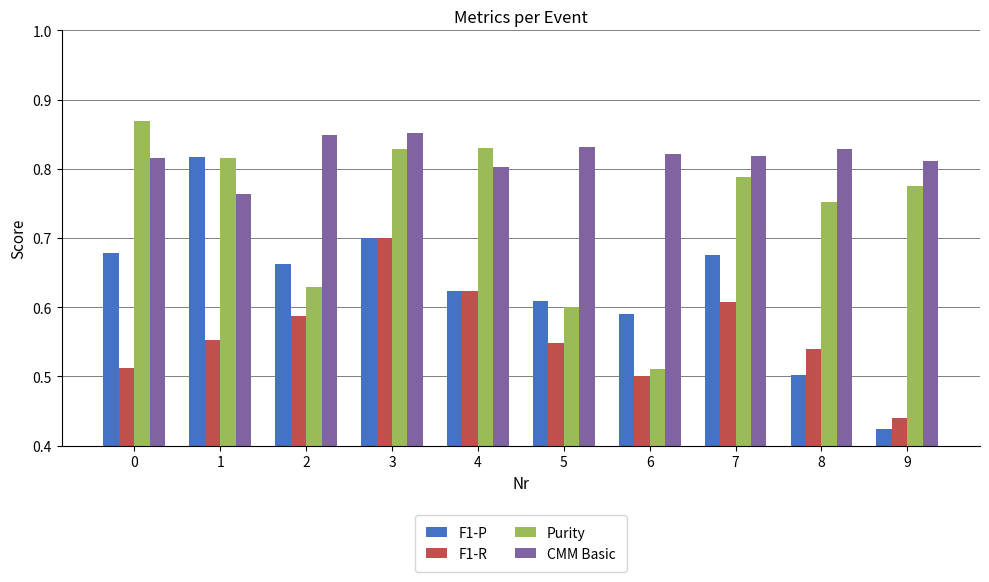

The F1-R series shows 0.6 at 2. True or false?

True